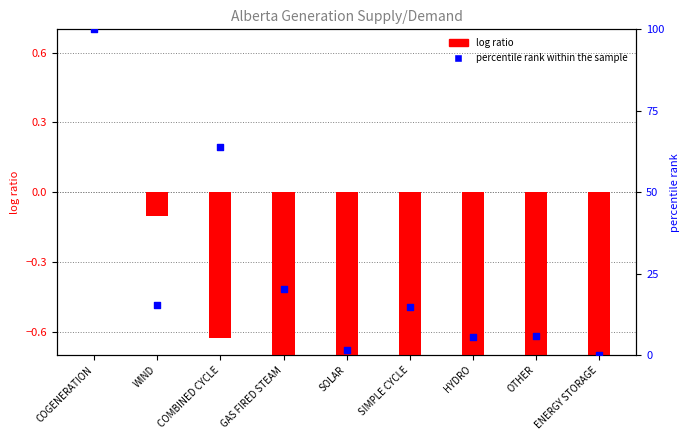

What are all the series names shown in the legend?

log ratio, percentile rank within the sample